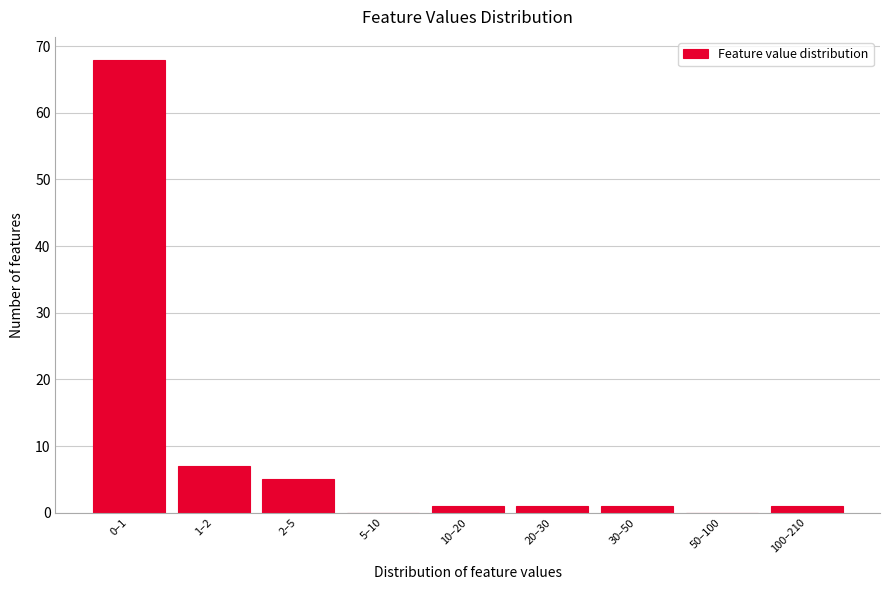

Reading left to right, extract all data points from this chart.

0–1=68	1–2=7	2–5=5	5–10=0	10–20=1	20–30=1	30–50=1	50–100=0	100–210=1